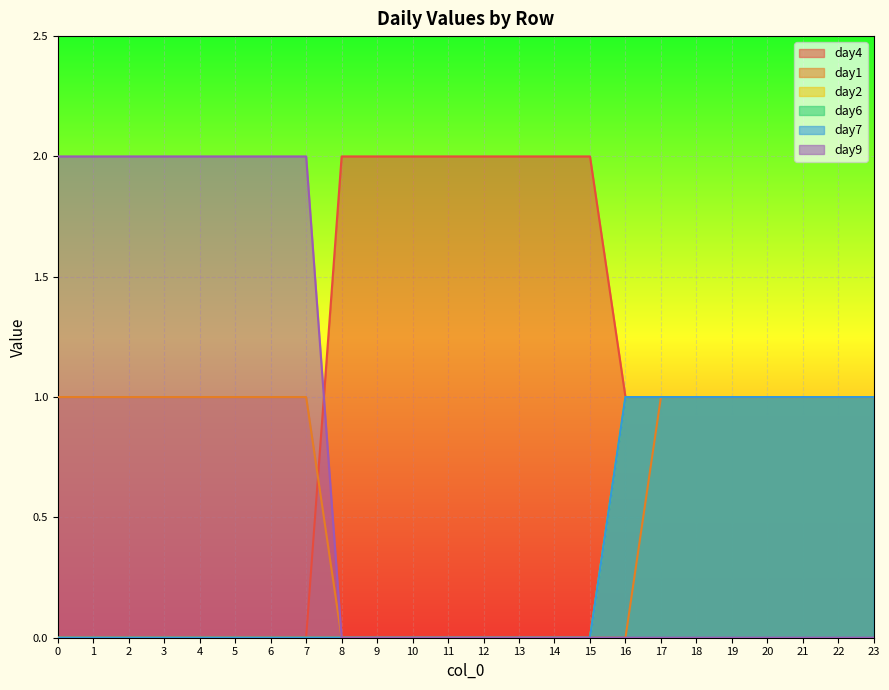

The day1 series shows 0 at 8. True or false?

True